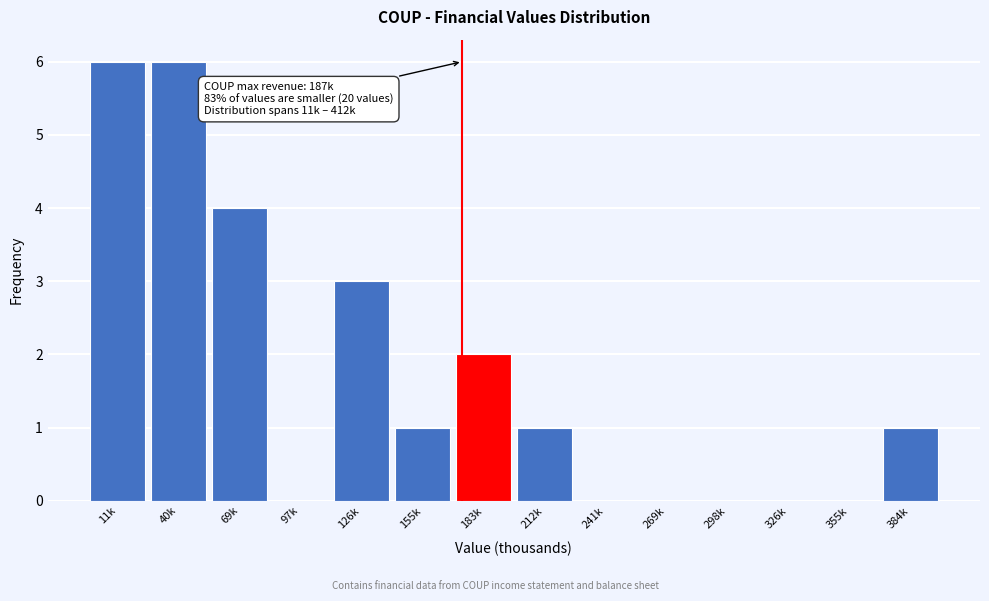

Reading left to right, list all the values displayed in this chart.

11k=6	40k=6	69k=4	97k=0	126k=3	155k=1	183k=2	212k=1	241k=0	269k=0	298k=0	326k=0	355k=0	384k=1